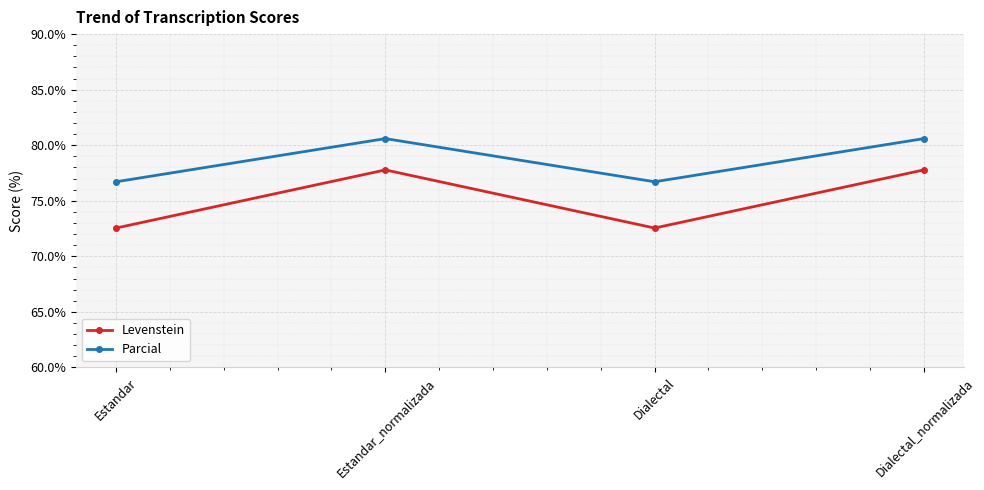

True or false: Parcial and Levenstein intersect in this chart.

False